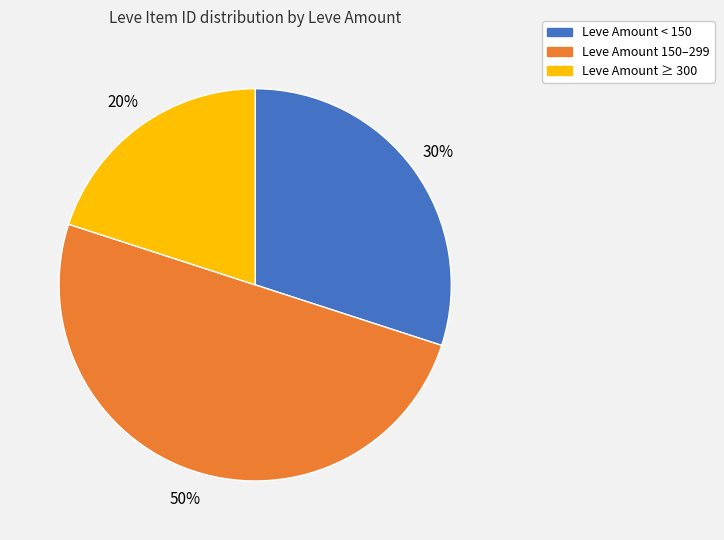

To the nearest percent, what is the average slice percentage?

33%